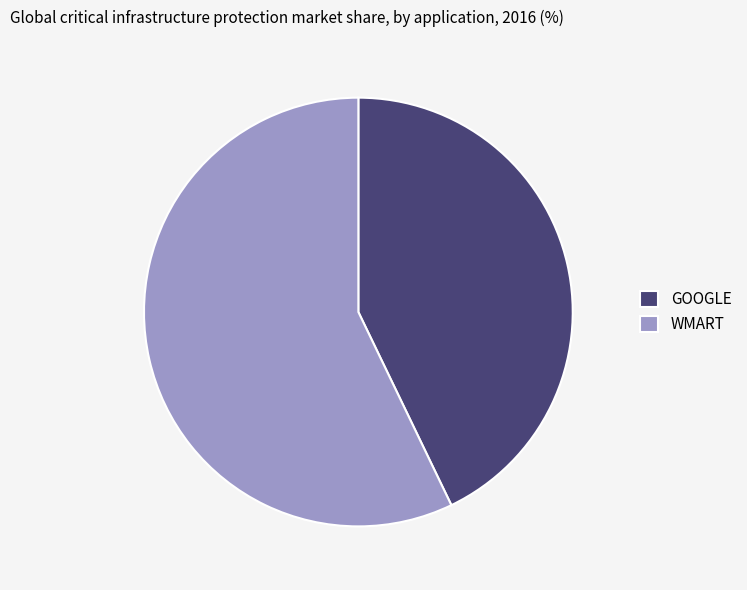

Rank the categories by value from highest to lowest.

WMART, GOOGLE